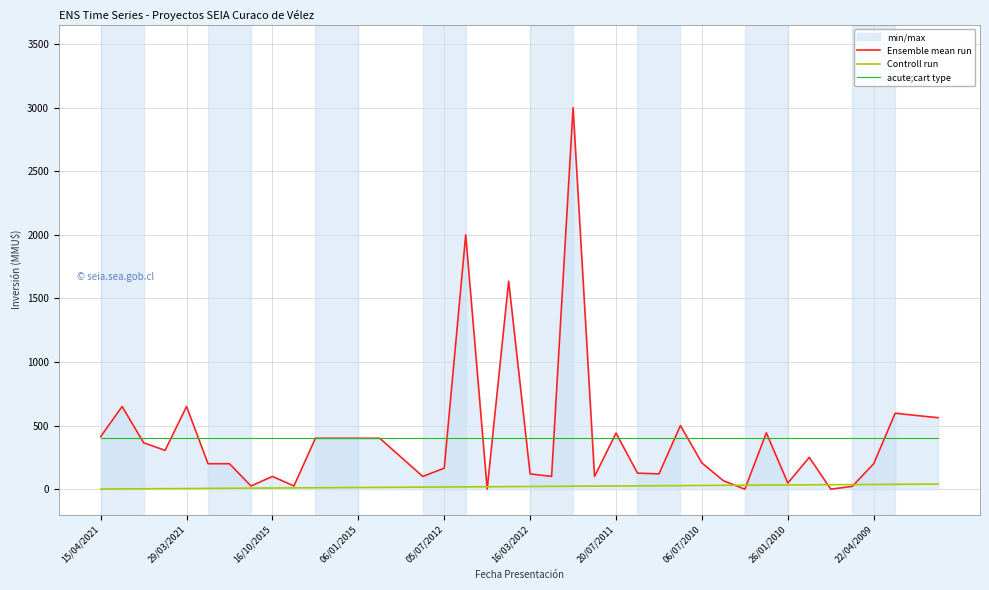

Which series has the largest range (max minus min)?

Ensemble mean run